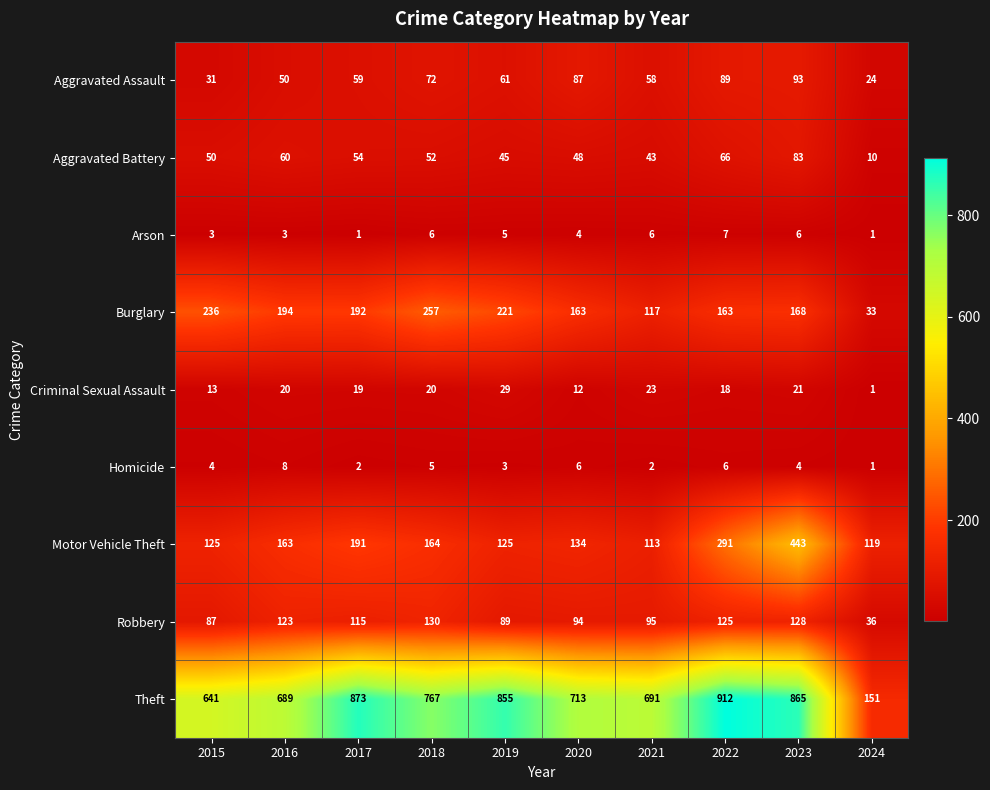

At which label does Aggravated Assault reach its peak?

2023